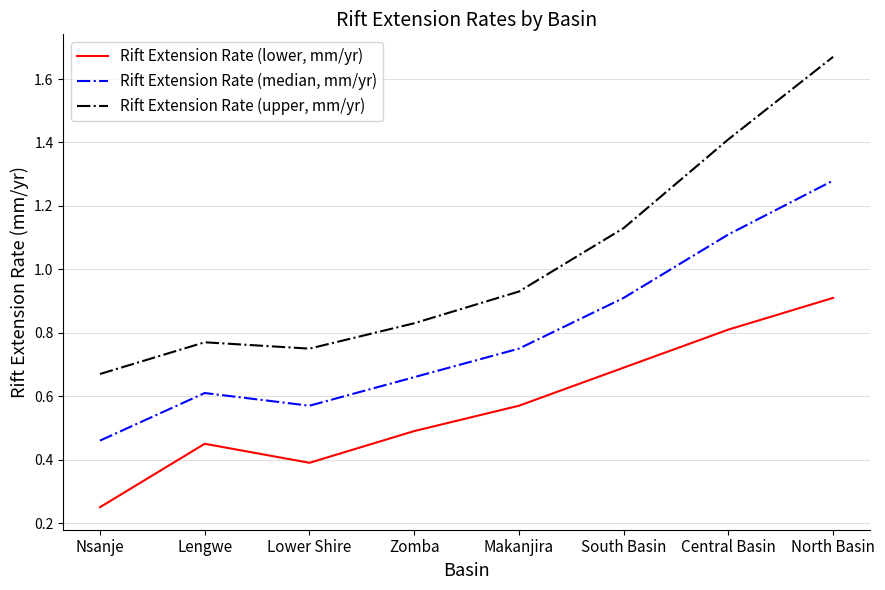

How many distinct data groups are displayed?

3